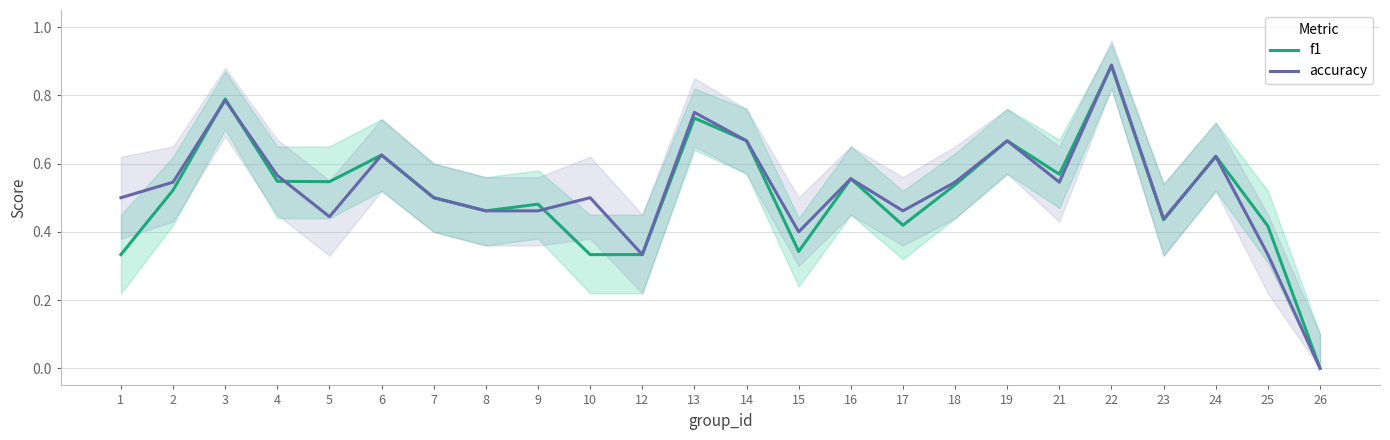

What is the value of the f1 point at the 18th from the left?

0.7